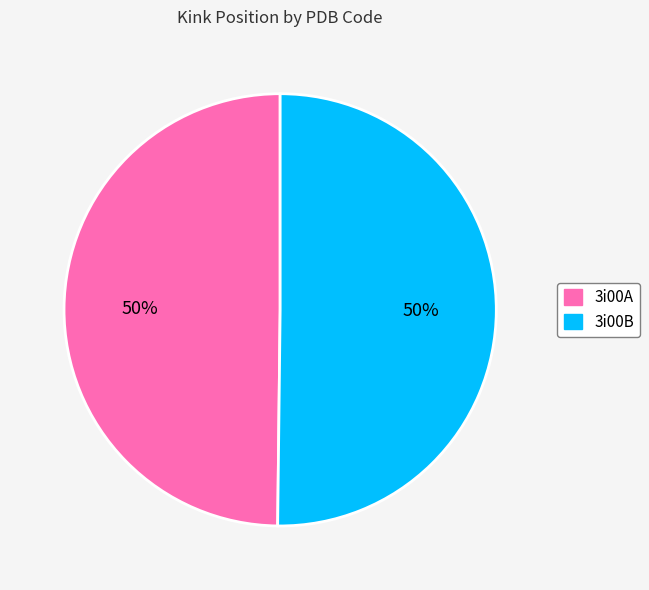

True or false: 3i00B accounts for 50% of the total.

True